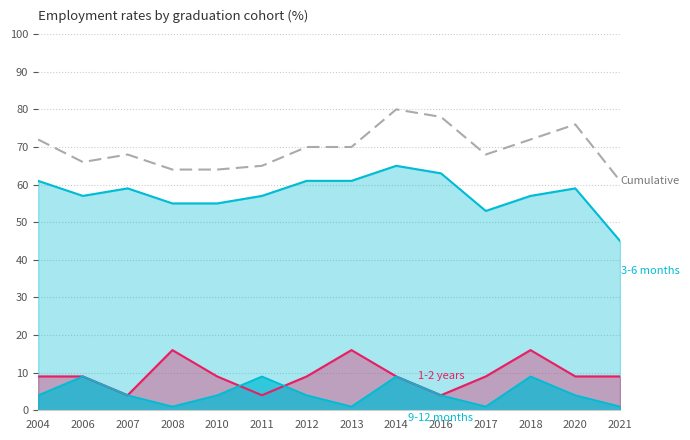

True or false: the data has more than 2 interior local peaks.

True